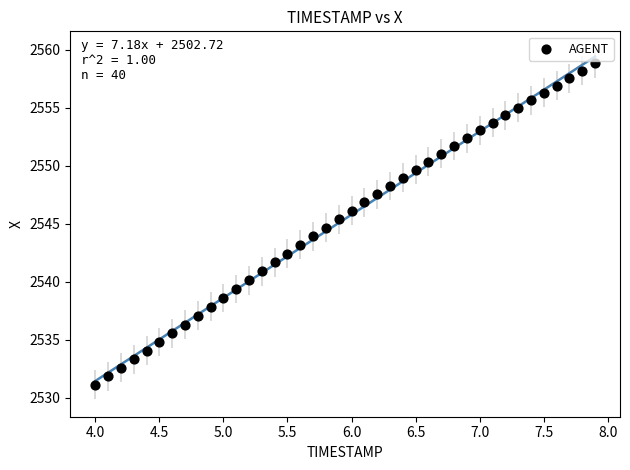

What is the range of Y values (max minus min)?

27.7